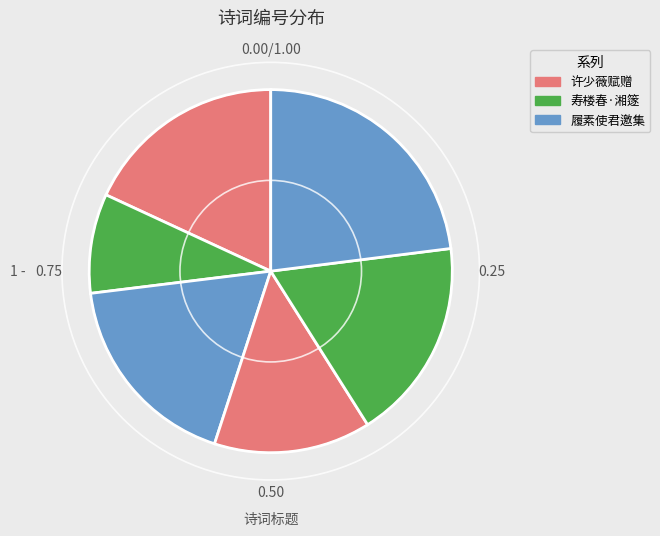

How many segments does this pie chart have?

6